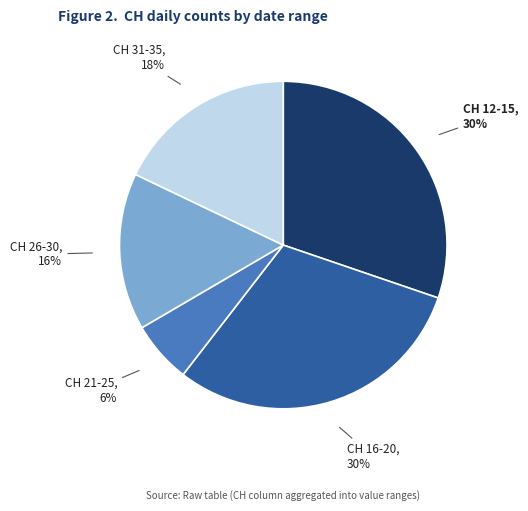

Is the sum of CH 31-35 and CH 21-25 greater than half?

No